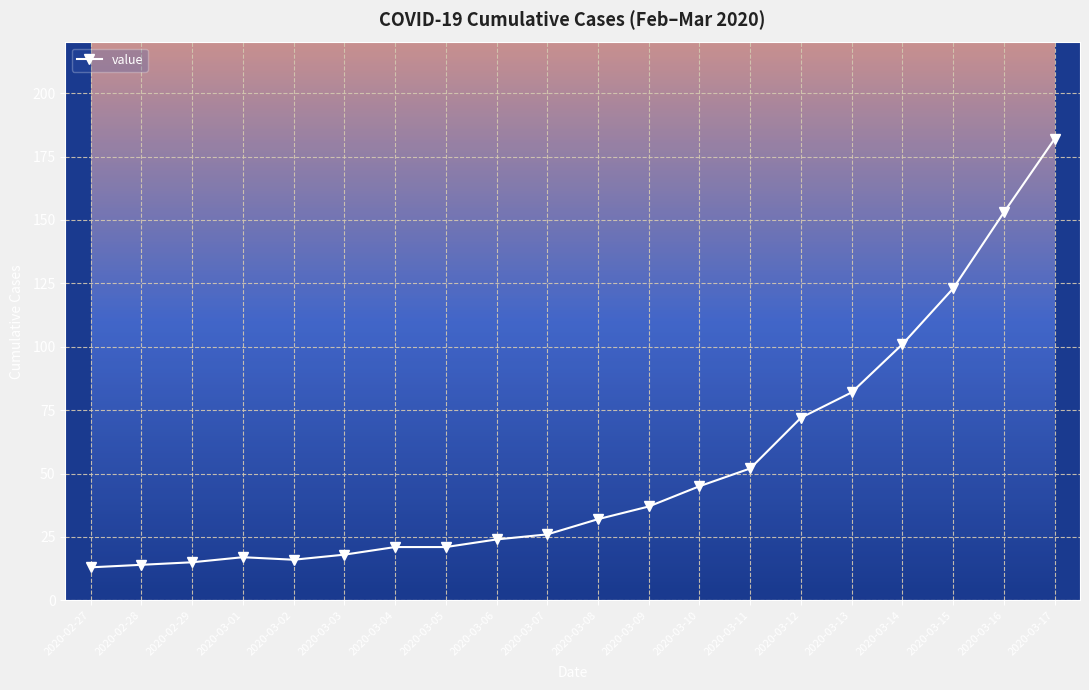

The chart shows a value of 72 at 2020-03-12. True or false?

True